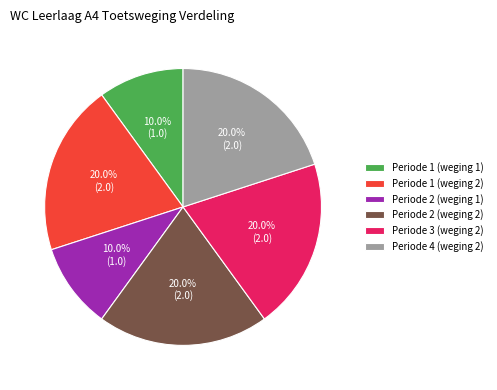

Which has a higher value, Periode 2 (weging 1) or Periode 2 (weging 2)?

Periode 2 (weging 2)